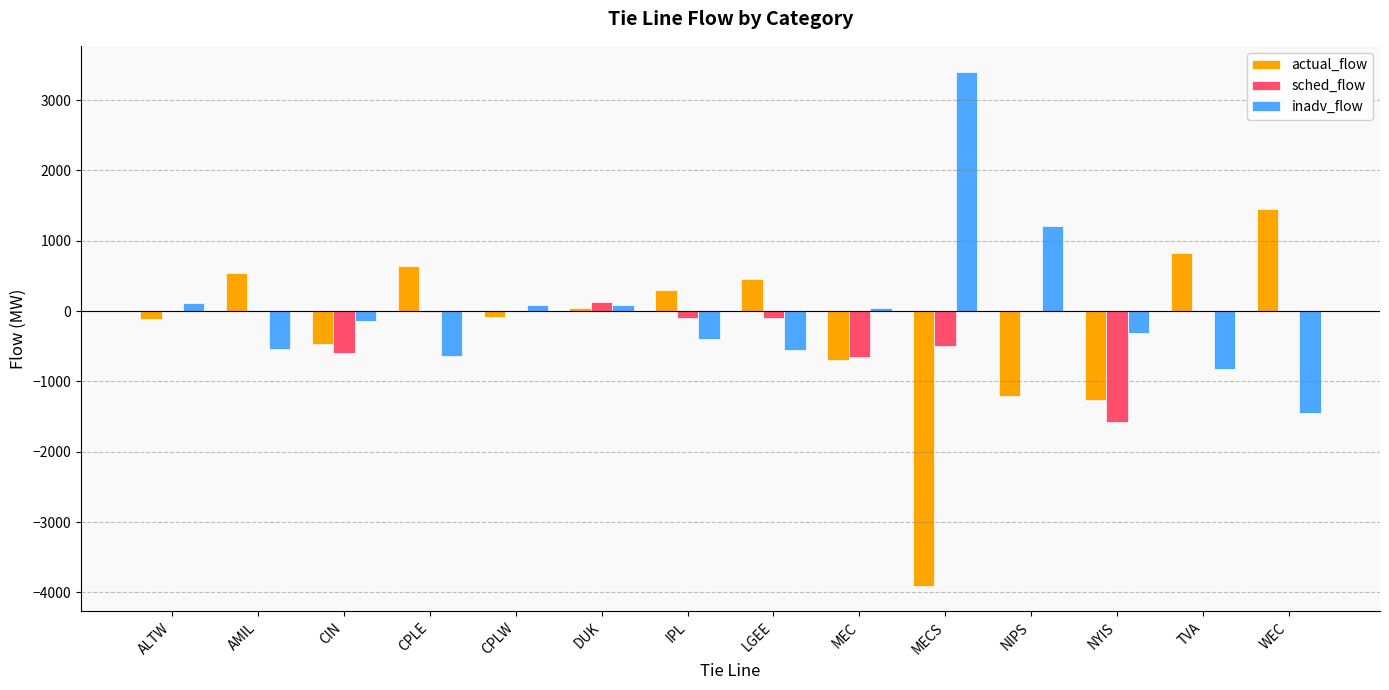

How many groups of bars are there?

14